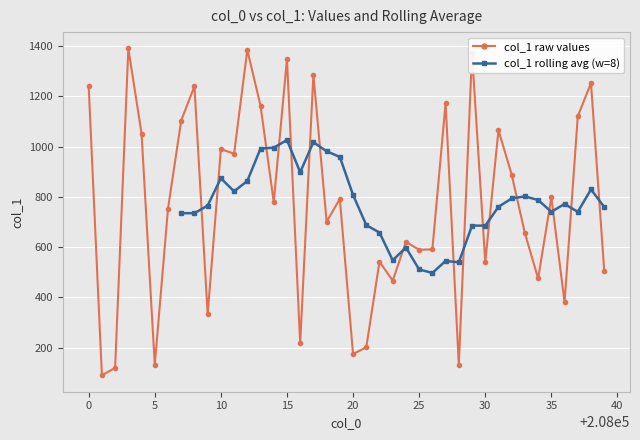

How many points are higher than both their immediate neighbors (excluding endpoints)?

14